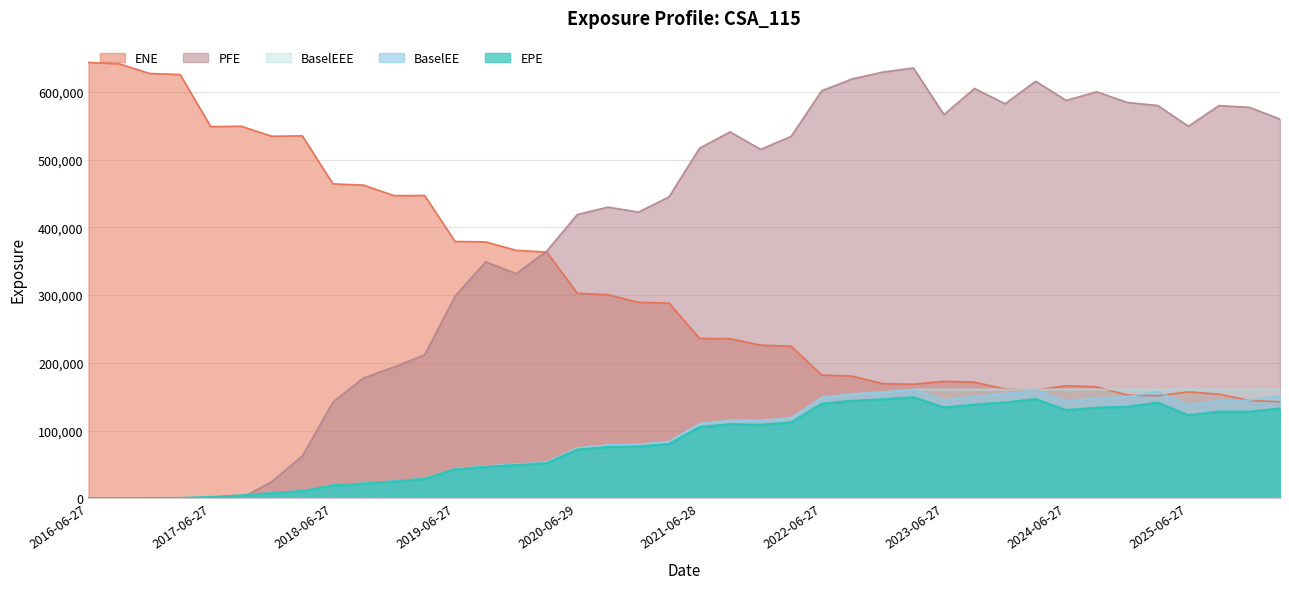

Reading left to right, transcribe all the data shown in this chart.

EPE: 2016-06-27=0.0	2016-09-27=0.0	2016-12-28=23.9	2017-03-27=163.4	2017-06-27=1523.9	2017-09-27=3953.9	2017-12-27=7460.0	2018-03-27=10477.0	2018-06-27=18809.6	2018-09-27=21565.9	2018-12-27=24666.7	2019-03-27=28641.2	2019-06-27=42495.5	2019-09-27=46208.5	2019-12-27=48856.2	2020-03-27=51575.8	2020-06-29=71609.4	2020-09-28=75464.0	2020-12-29=76205.9	2021-03-29=79740.8	2021-06-28=104854.0	2021-09-27=109094.0	2021-12-29=108255.0	2022-03-28=111657.0	2022-06-27=139363.0	2022-09-27=143793.0	2022-12-28=145812.0	2023-03-27=149032.0	2023-06-27=133852.0	2023-09-27=138162.0	2023-12-27=141135.0	2024-03-27=146272.0	2024-06-27=129968.0	2024-09-27=133478.0	2024-12-27=134923.0	2025-03-27=140938.0	2025-06-27=122515.0	2025-09-29=127604.0	2025-12-29=127608.0	2026-03-27=132356.0
ENE: 2016-06-27=643404.0	2016-09-27=641496.0	2016-12-28=627136.0	2017-03-27=625658.0	2017-06-27=548755.0	2017-09-27=549251.0	2017-12-27=534459.0	2018-03-27=535070.0	2018-06-27=464194.0	2018-09-27=462329.0	2018-12-27=446805.0	2019-03-27=447075.0	2019-06-27=379074.0	2019-09-27=378530.0	2019-12-27=365998.0	2020-03-27=363493.0	2020-06-29=302700.0	2020-09-28=300561.0	2020-12-29=289245.0	2021-03-29=288195.0	2021-06-28=236005.0	2021-09-27=235588.0	2021-12-29=226042.0	2022-03-28=224420.0	2022-06-27=182053.0	2022-09-27=180296.0	2022-12-28=169160.0	2023-03-27=168391.0	2023-06-27=172675.0	2023-09-27=171388.0	2023-12-27=161266.0	2024-03-27=159789.0	2024-06-27=166168.0	2024-09-27=164460.0	2024-12-27=152377.0	2025-03-27=151393.0	2025-06-27=157034.0	2025-09-29=153662.0	2025-12-29=144262.0	2026-03-27=142406.0
BaselEE: 2016-06-27=0.0	2016-09-27=0.0	2016-12-28=24.0	2017-03-27=164.2	2017-06-27=1534.0	2017-09-27=3987.0	2017-12-27=7537.0	2018-03-27=10605.2	2018-06-27=19077.0	2018-09-27=21924.7	2018-12-27=25136.7	2019-03-27=29255.6	2019-06-27=43511.4	2019-09-27=47447.0	2019-12-27=50306.1	2020-03-27=53255.3	2020-06-29=74155.2	2020-09-28=78404.0	2020-12-29=79438.1	2021-03-29=83393.5	2021-06-28=110017.0	2021-09-27=114896.0	2021-12-29=114450.0	2022-03-28=118482.0	2022-06-27=148437.0	2022-09-27=153783.0	2022-12-28=156583.0	2023-03-27=160676.0	2023-06-27=144902.0	2023-09-27=150240.0	2023-12-27=154157.0	2024-03-27=160480.0	2024-06-27=143233.0	2024-09-27=147799.0	2024-12-27=150099.0	2025-03-27=157517.0	2025-06-27=137576.0	2025-09-29=144019.0	2025-12-29=144733.0	2026-03-27=150833.0
BaselEEE: 2016-06-27=0.0	2016-09-27=0.0	2016-12-28=24.0	2017-03-27=164.2	2017-06-27=1534.0	2017-09-27=3987.0	2017-12-27=7537.0	2018-03-27=10605.2	2018-06-27=19077.0	2018-09-27=21924.7	2018-12-27=25136.7	2019-03-27=29255.6	2019-06-27=43511.4	2019-09-27=47447.0	2019-12-27=50306.1	2020-03-27=53255.3	2020-06-29=74155.2	2020-09-28=78404.0	2020-12-29=79438.1	2021-03-29=83393.5	2021-06-28=110017.0	2021-09-27=114896.0	2021-12-29=114896.0	2022-03-28=118482.0	2022-06-27=148437.0	2022-09-27=153783.0	2022-12-28=156583.0	2023-03-27=160676.0	2023-06-27=160676.0	2023-09-27=160676.0	2023-12-27=160676.0	2024-03-27=160676.0	2024-06-27=160676.0	2024-09-27=160676.0	2024-12-27=160676.0	2025-03-27=160676.0	2025-06-27=160676.0	2025-09-29=160676.0	2025-12-29=160676.0	2026-03-27=160676.0
PFE: 2016-06-27=0.0	2016-09-27=0.0	2016-12-28=0.0	2017-03-27=0.0	2017-06-27=0.0	2017-09-27=0.0	2017-12-27=24681.5	2018-03-27=62518.5	2018-06-27=141906.0	2018-09-27=177606.0	2018-12-27=193760.0	2019-03-27=211788.0	2019-06-27=298437.0	2019-09-27=349151.0	2019-12-27=331607.0	2020-03-27=365053.0	2020-06-29=418951.0	2020-09-28=429855.0	2020-12-29=422500.0	2021-03-29=444970.0	2021-06-28=516887.0	2021-09-27=540947.0	2021-12-29=515091.0	2022-03-28=534432.0	2022-06-27=601749.0	2022-09-27=619183.0	2022-12-28=629224.0	2023-03-27=635335.0	2023-06-27=566470.0	2023-09-27=605110.0	2023-12-27=582435.0	2024-03-27=615716.0	2024-06-27=587428.0	2024-09-27=600175.0	2024-12-27=584373.0	2025-03-27=579858.0	2025-06-27=549326.0	2025-09-29=579743.0	2025-12-29=577195.0	2026-03-27=559765.0